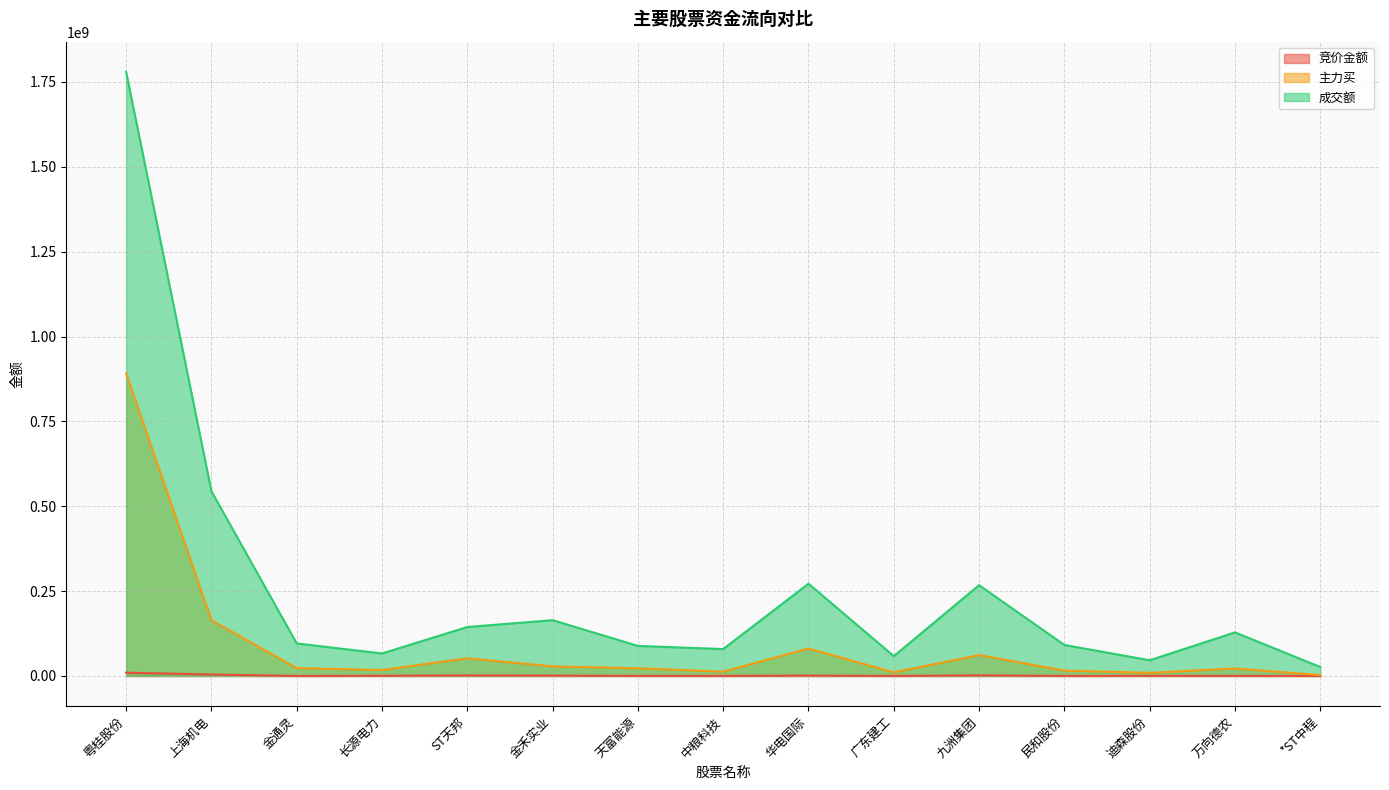

List the series in order of their peak value, highest first.

成交额, 主力买, 竞价金额